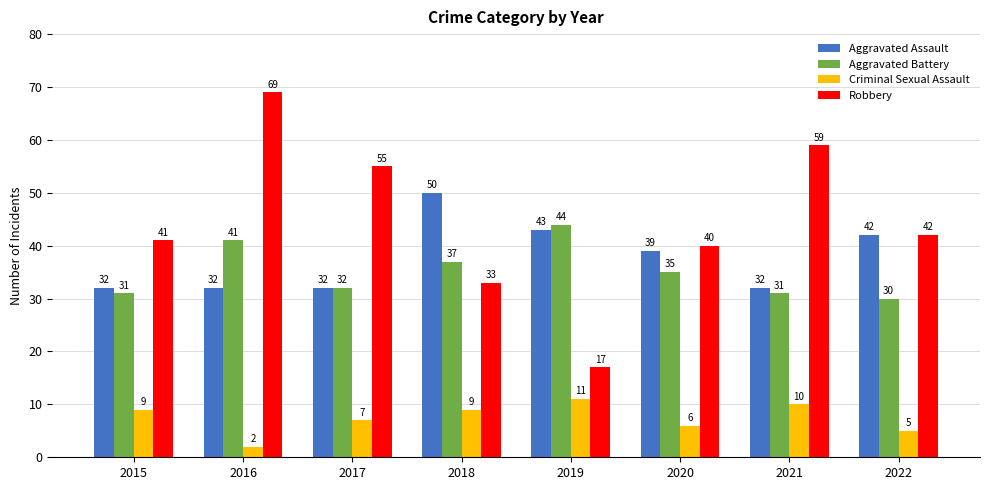

At which category is the sum across all series the highest?

2016